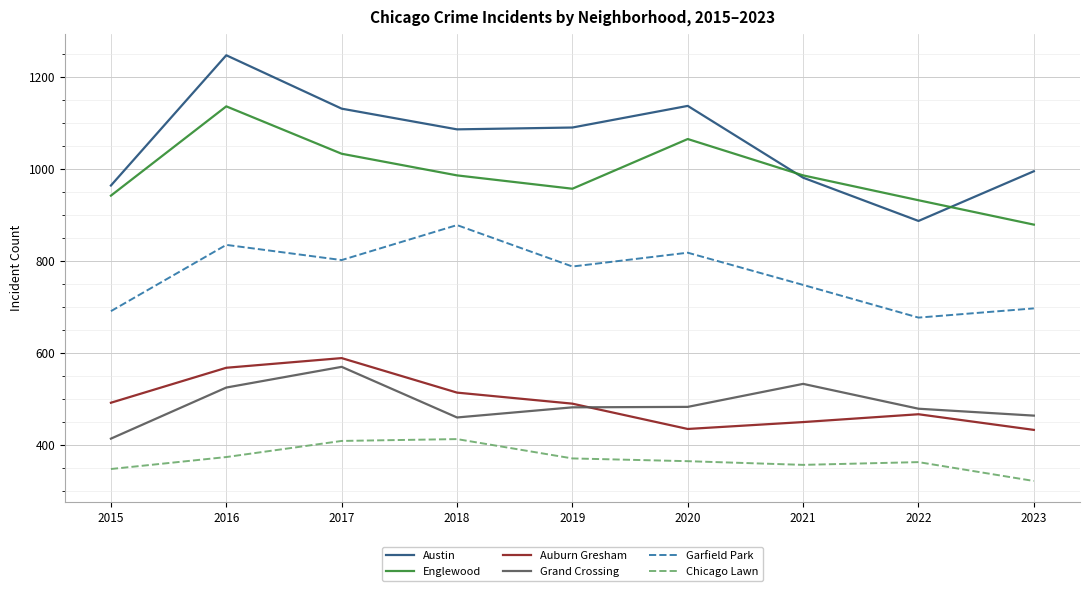

What are all the series names shown in the legend?

Austin, Englewood, Auburn Gresham, Grand Crossing, Garfield Park, Chicago Lawn